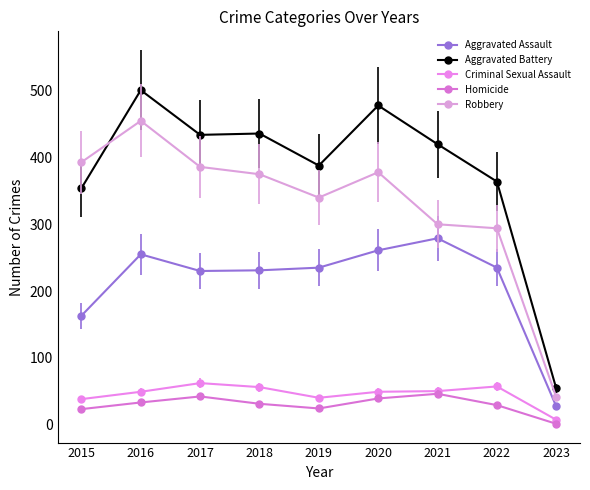

Which has a higher value, 2015 or 2023?

2015